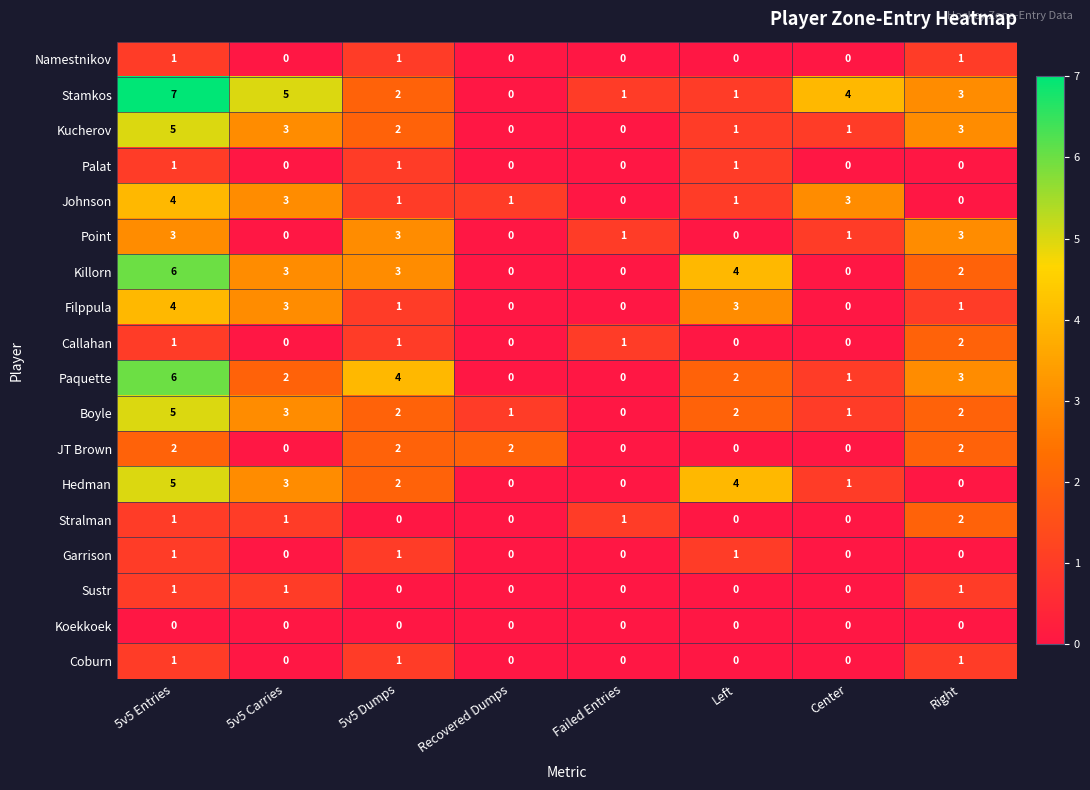

What is the spread (max minus min) of values at Right?

3